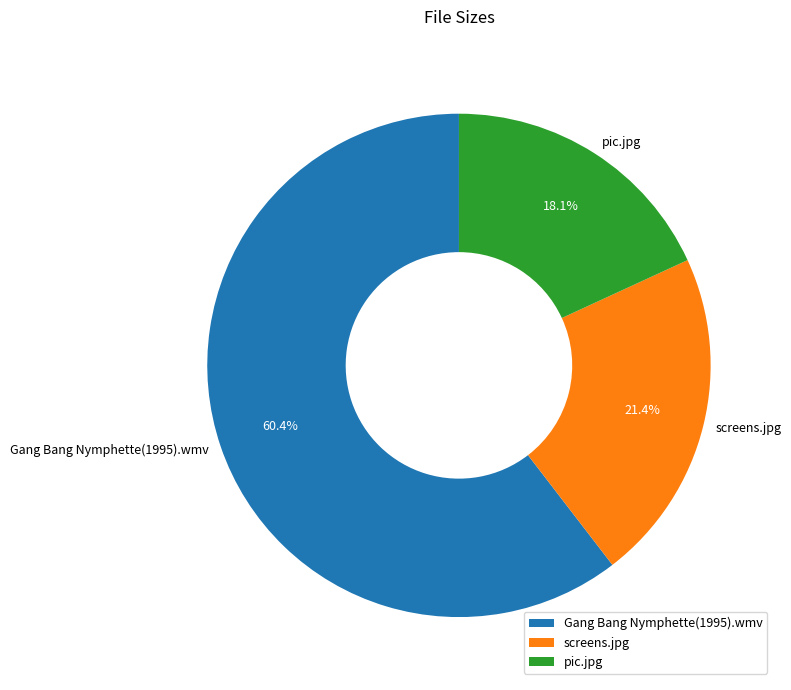

Combined, do pic.jpg and screens.jpg account for over 50%?

No